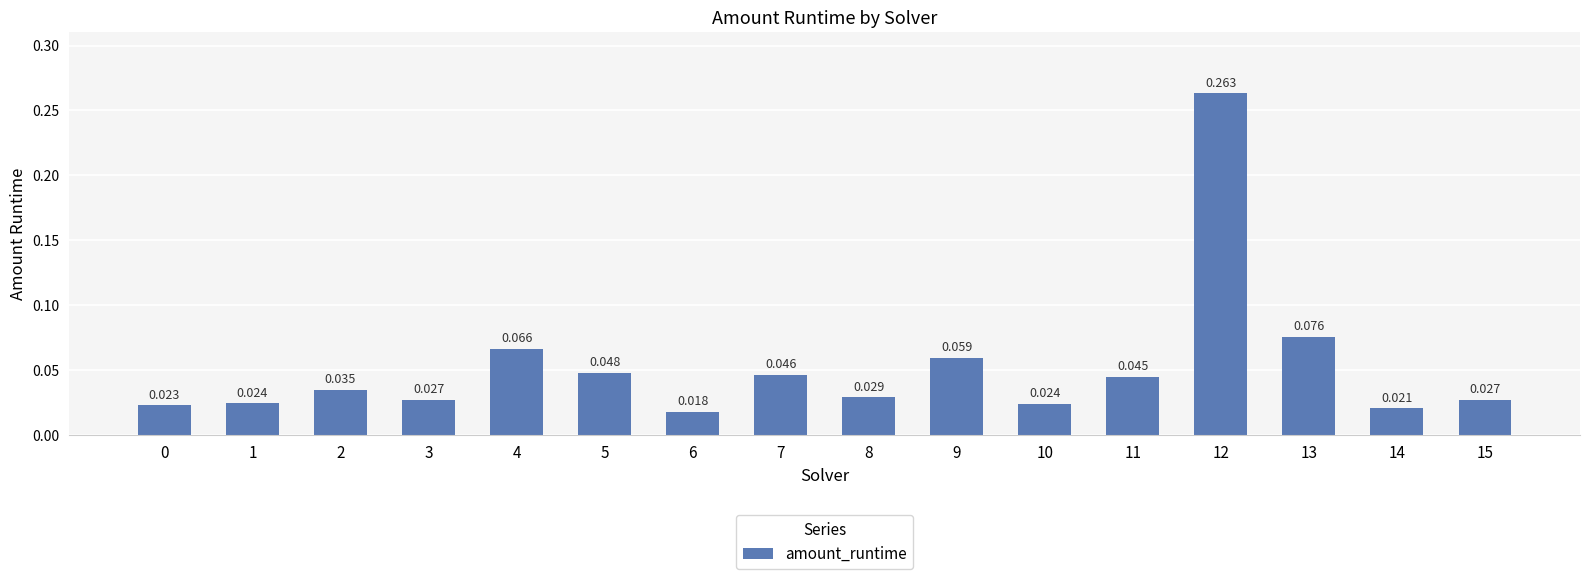

What is the sum of the values at 10 and 5?

0.1